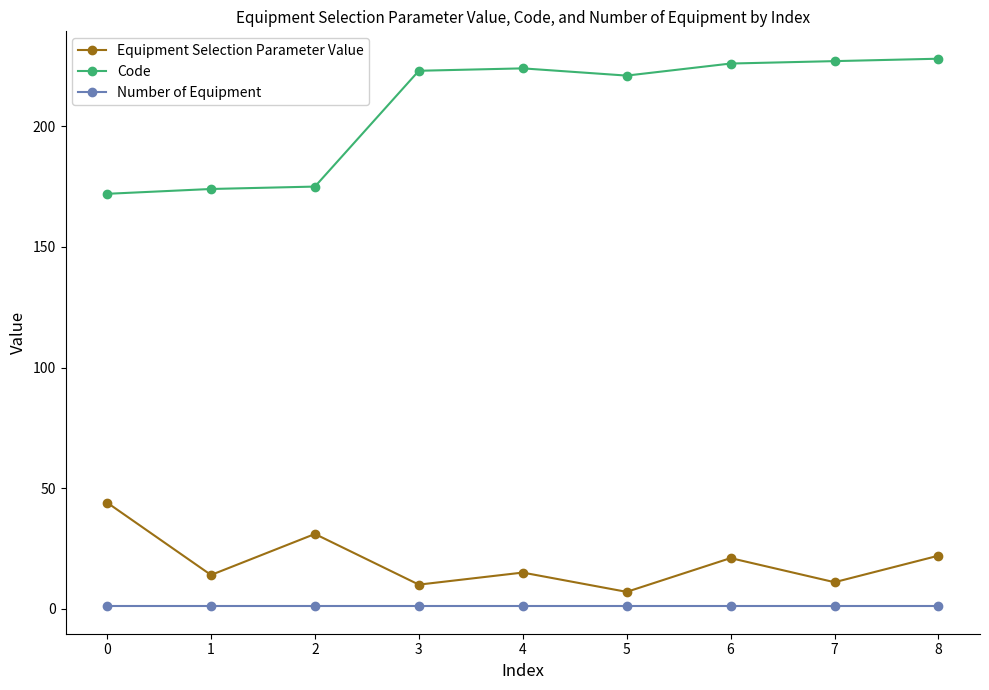

Is the value of Equipment Selection Parameter Value at 8 greater than the value of Number of Equipment at 0?

Yes